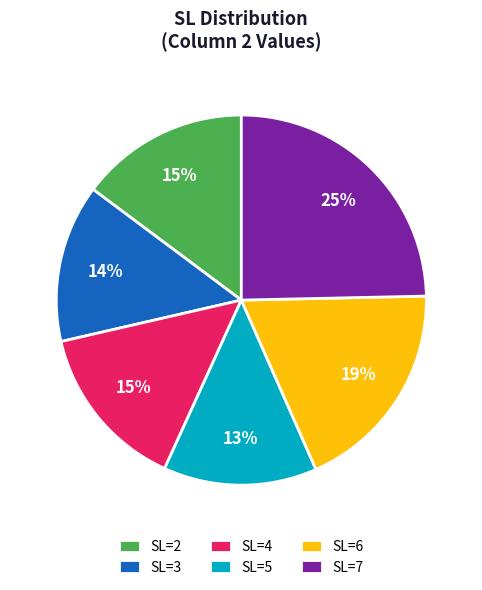

True or false: SL=7 accounts for 25% of the total.

True